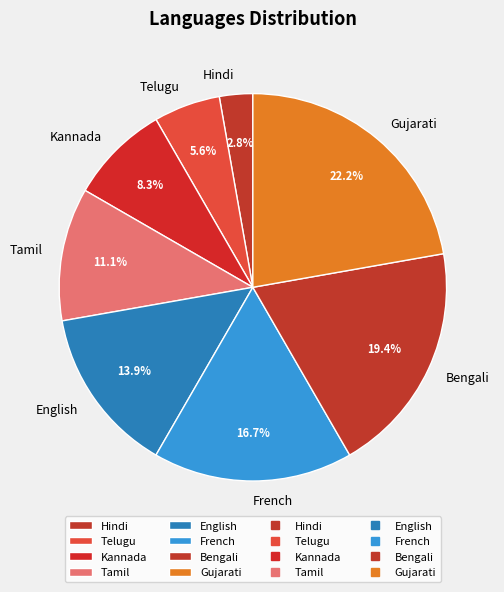

What is the largest slice in the pie chart?

Gujarati